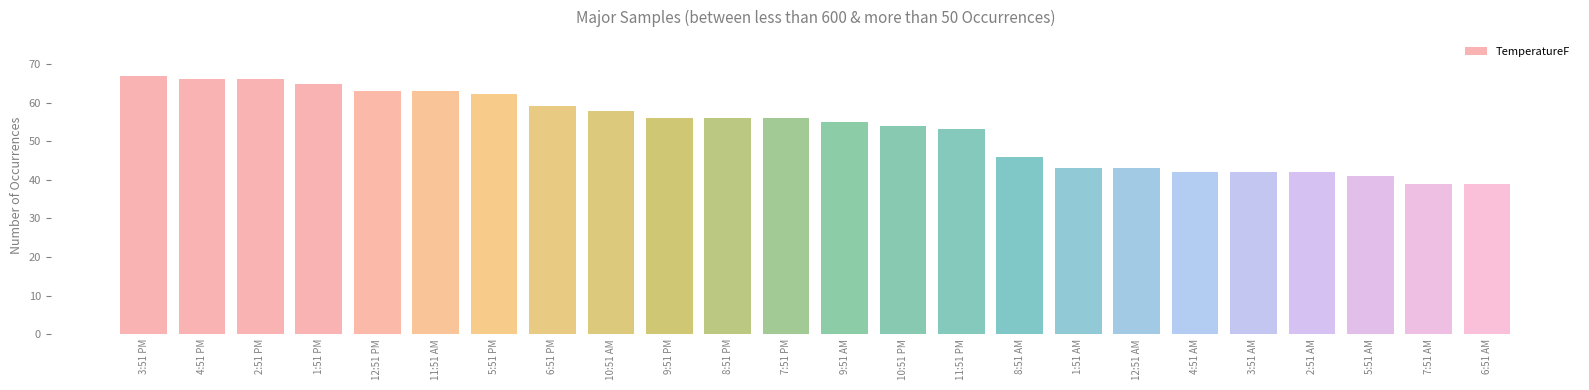

What position from the right is 10:51 PM?

11